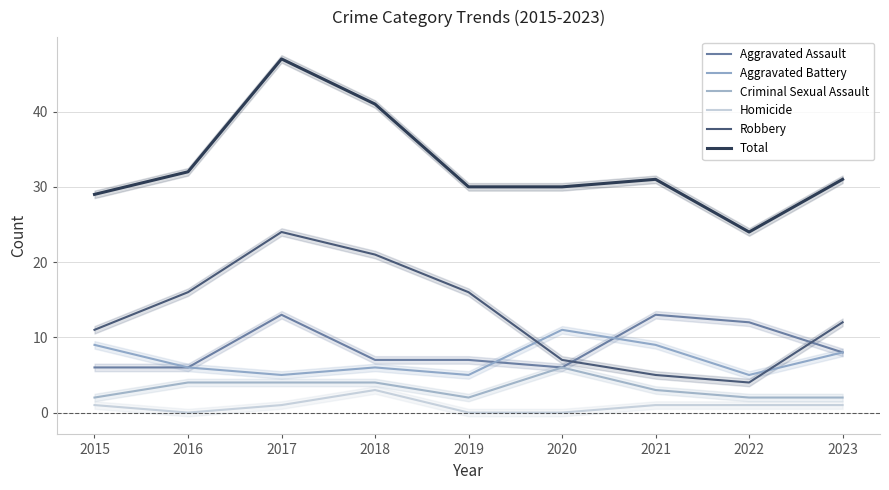

What is the minimum value for Aggravated Assault?

6